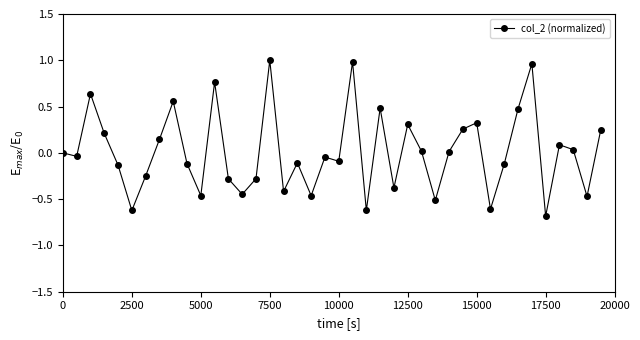

True or false: there are more than 2 points higher than both neighbors.

True